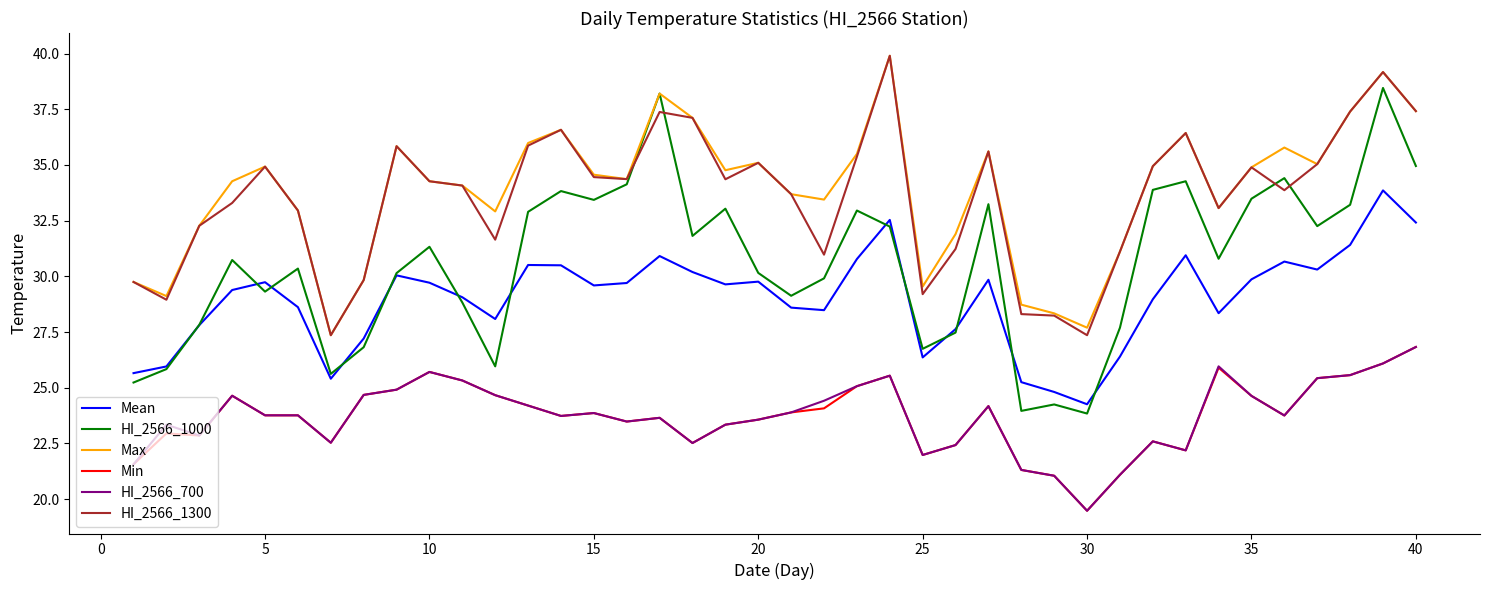

True or false: HI_2566_1300 and HI_2566_700 intersect in this chart.

False